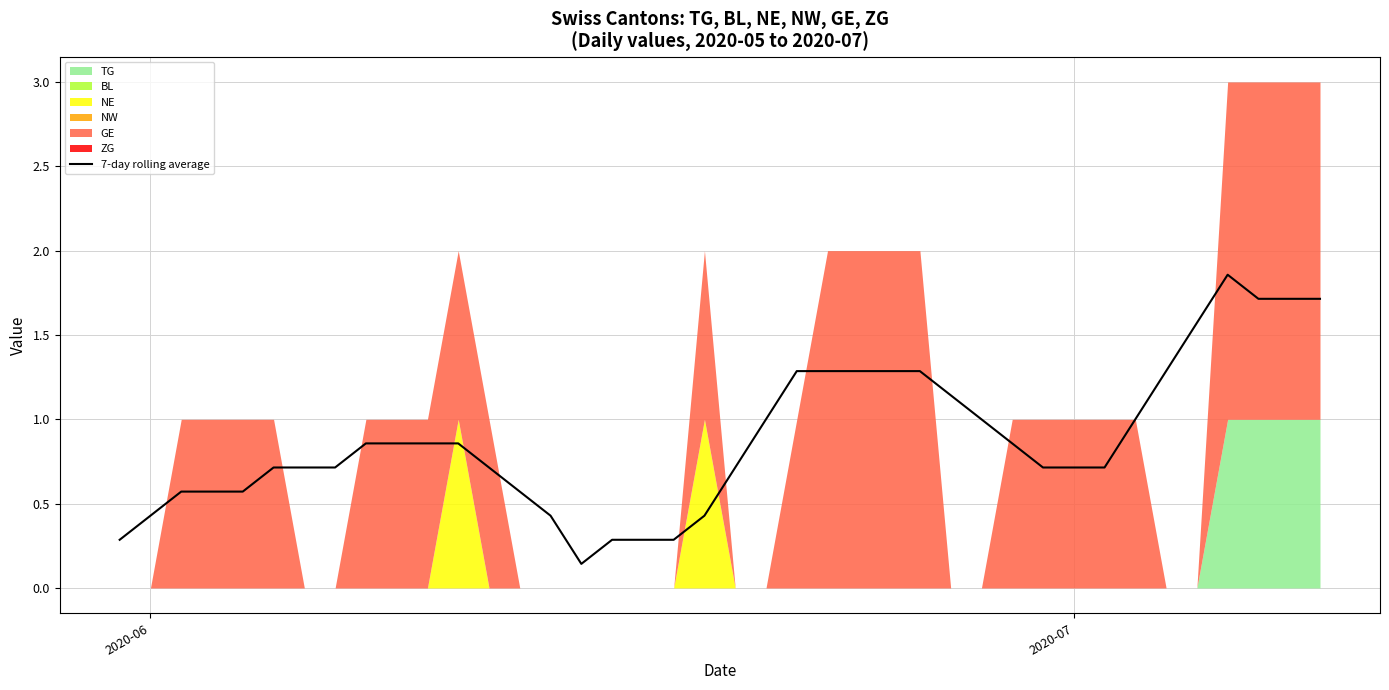

The value of 7-day rolling average at 2020-06 is 0.2. True or false?

False